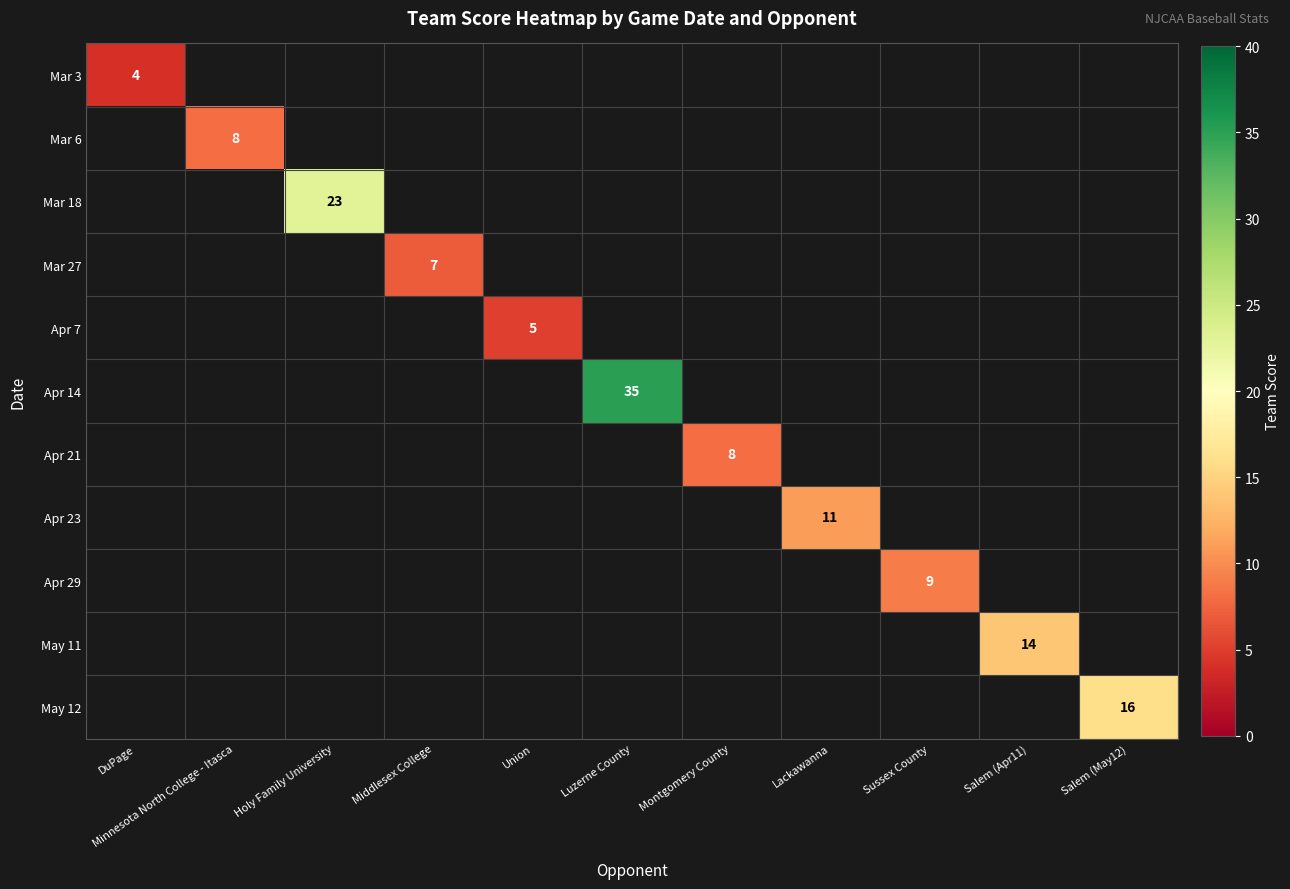

At how many categories does at least one series exceed 22?

2